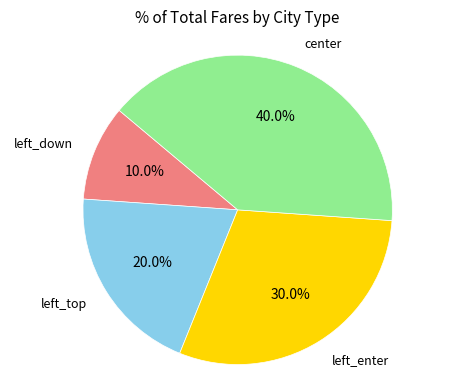

How many slices are in this pie chart?

4